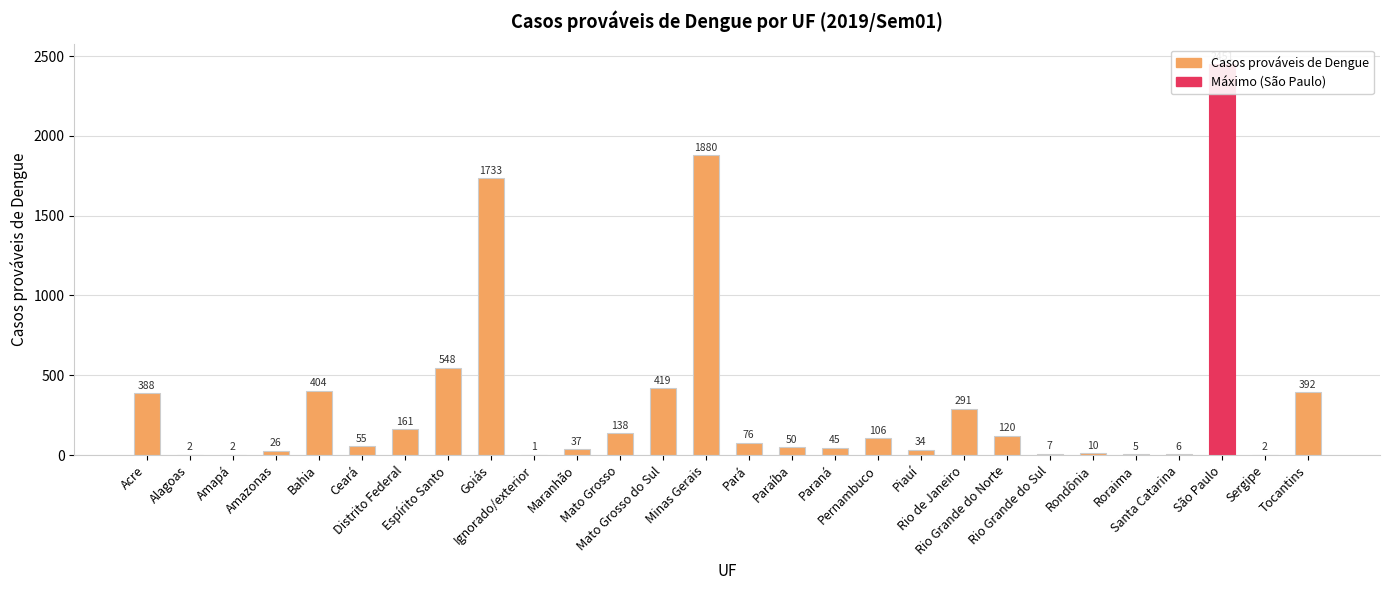

How many data points are less than 76?

14